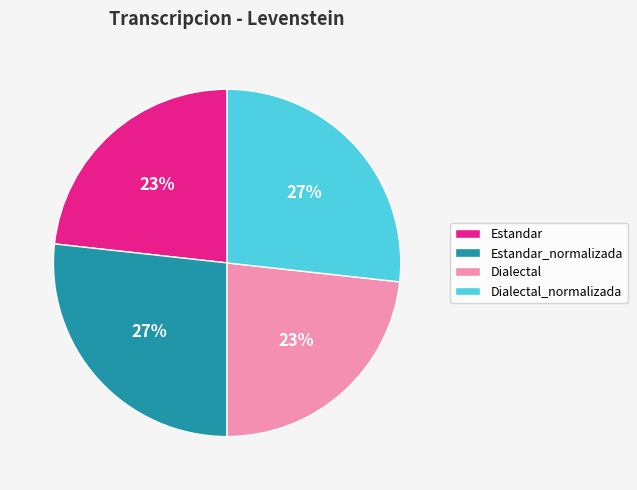

To the nearest percent, what is the average slice percentage?

25%